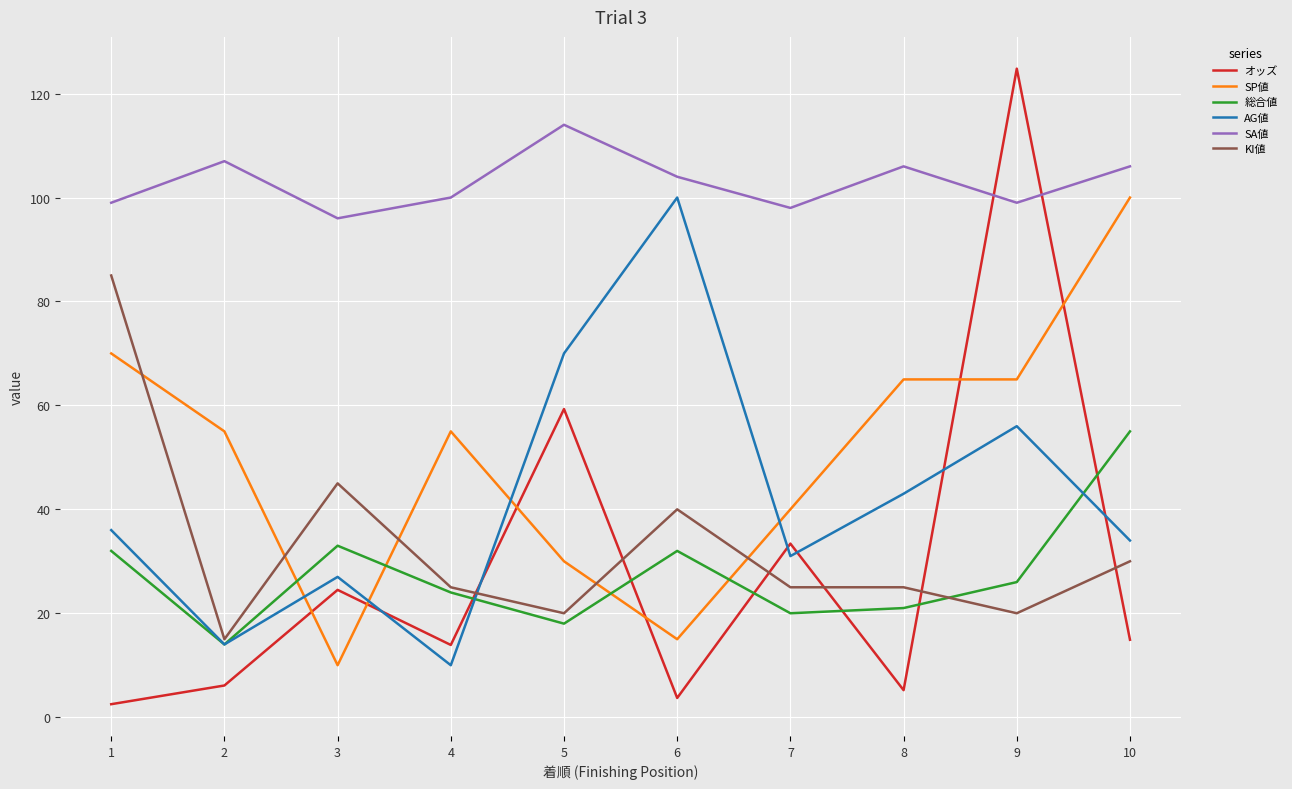

What are all the series names shown in the legend?

オッズ, SP値, 総合値, AG値, SA値, KI値